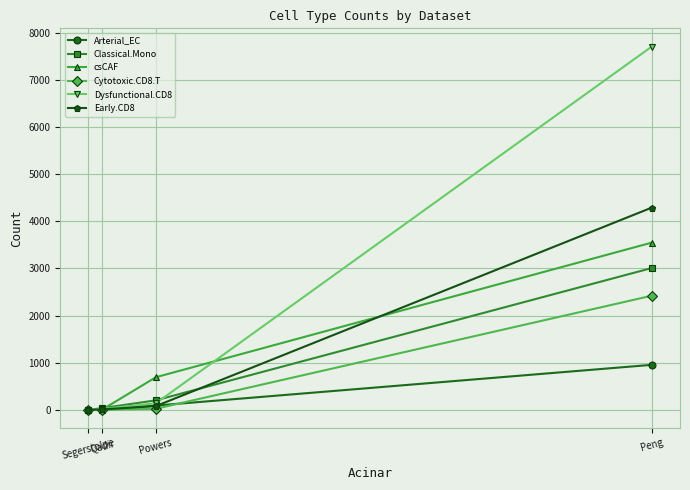

What is the label of the 1st point from the right?

Peng